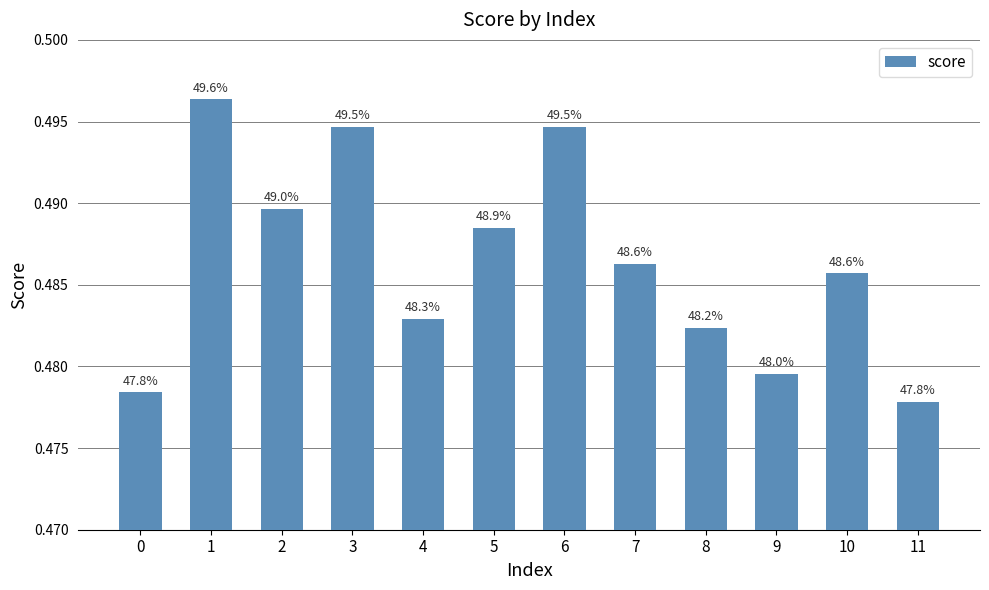

Are the bars horizontal?

No